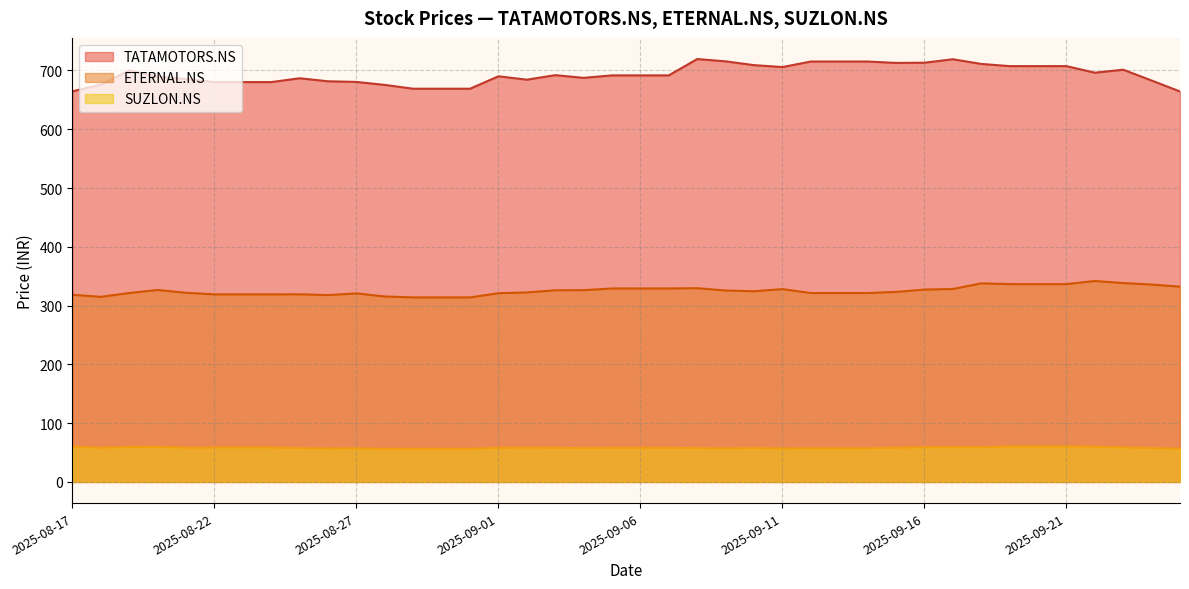

What is the difference between the second highest and minimum values in the TATAMOTORS.NS series?

54.9